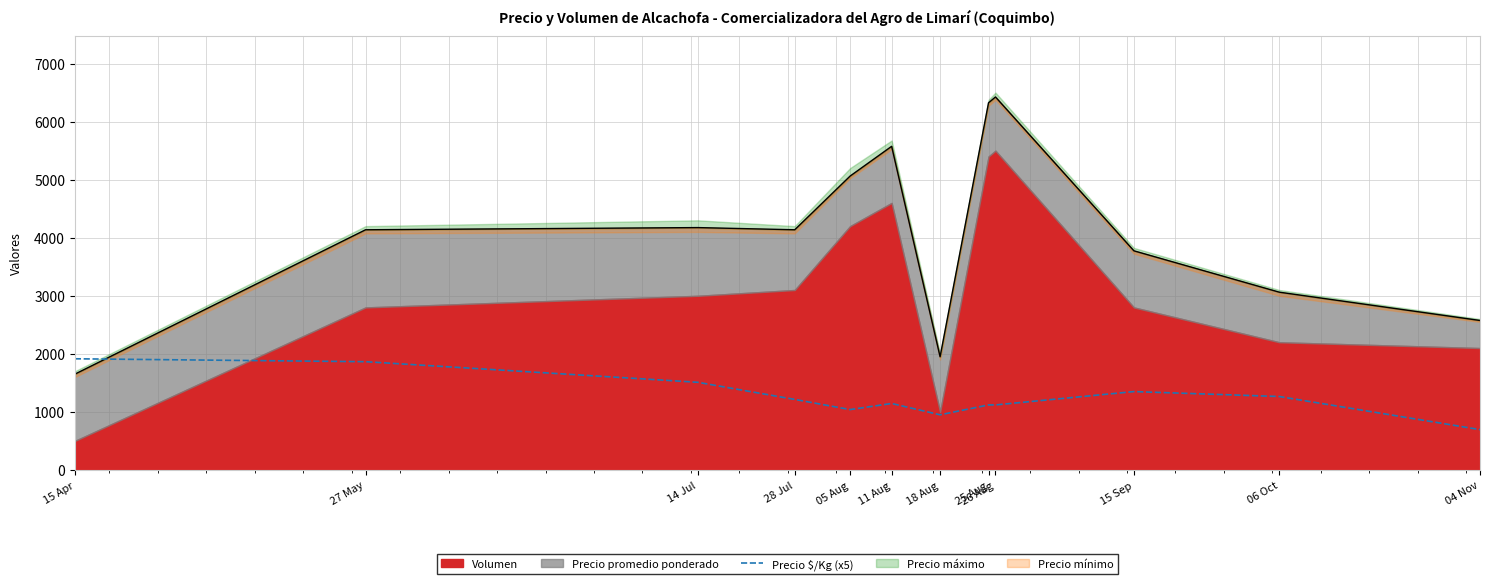

How many points are lower than both their immediate neighbors (excluding endpoints)?

2